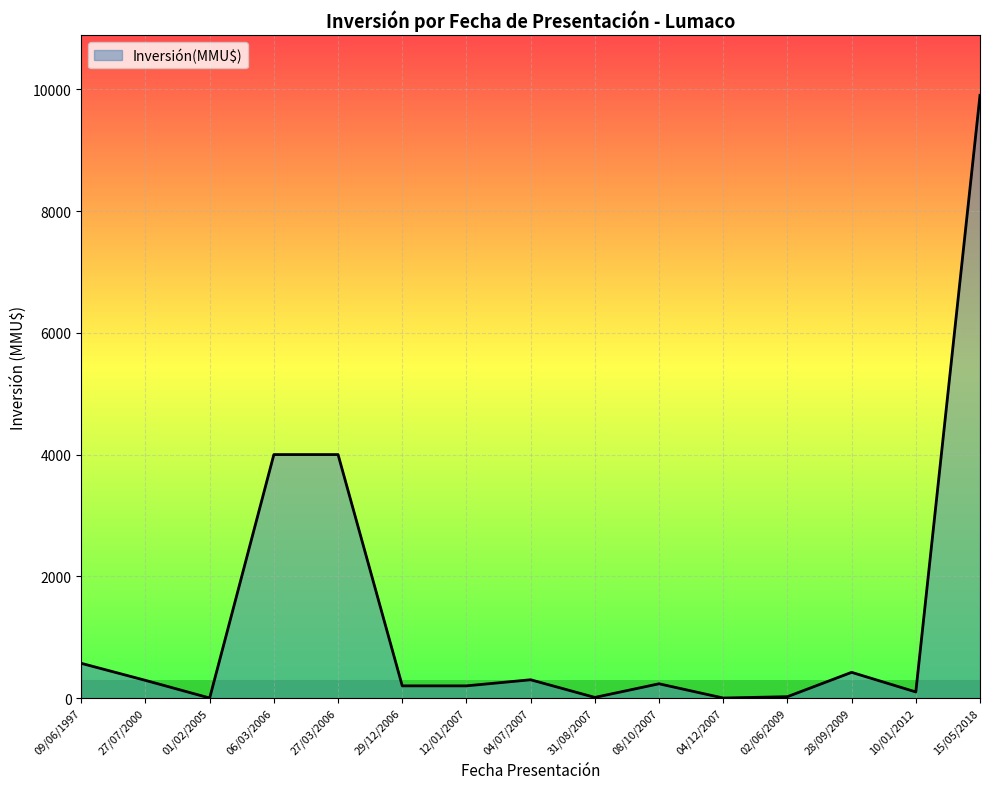

What is the change in value from 31/08/2007 to 08/10/2007?

+224